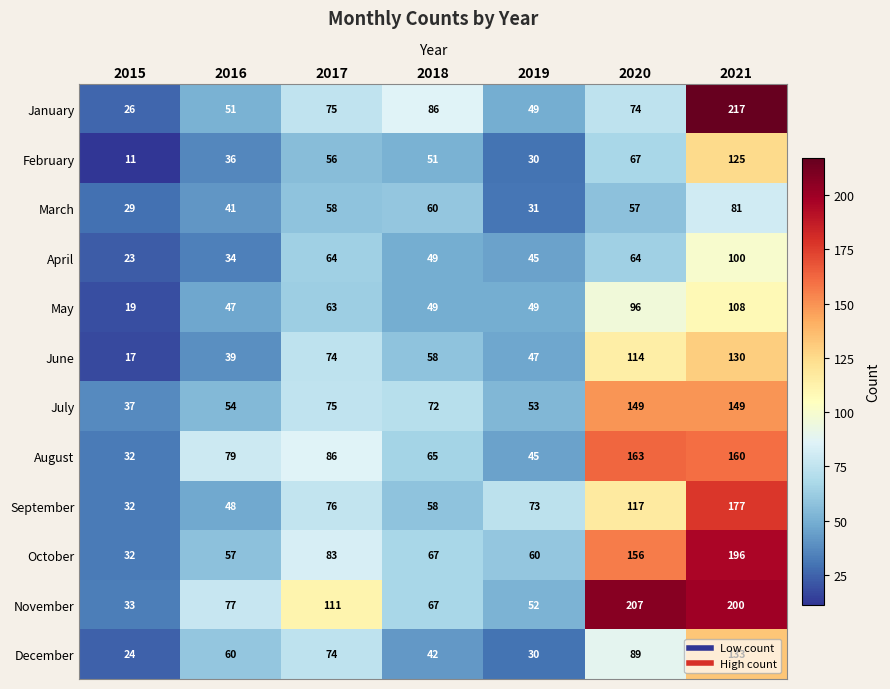

At which label does October first exceed 67?

2017